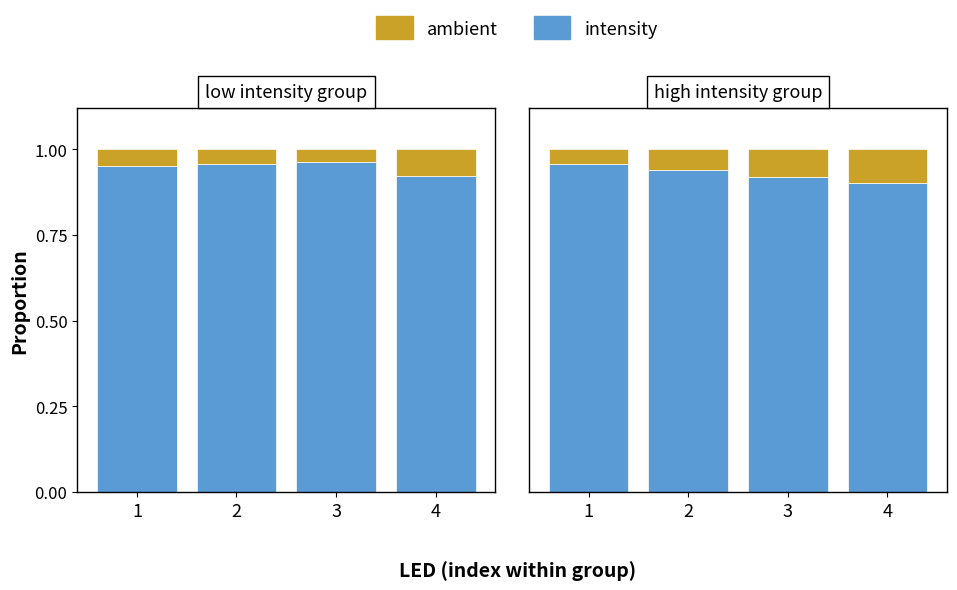

Is it true that ambient equals 0.0 at 4?

False